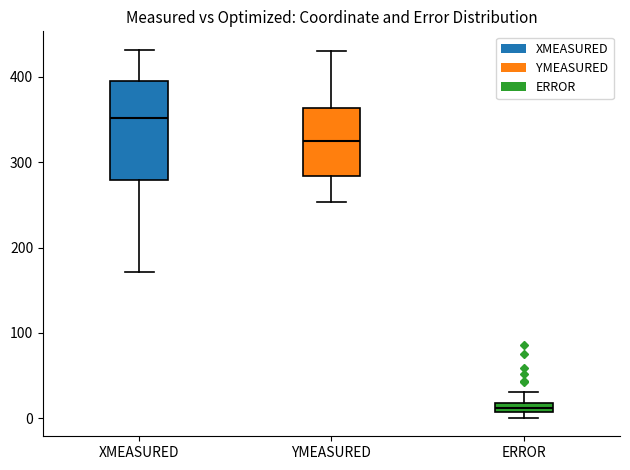

Which box has the lowest median line?

ERROR